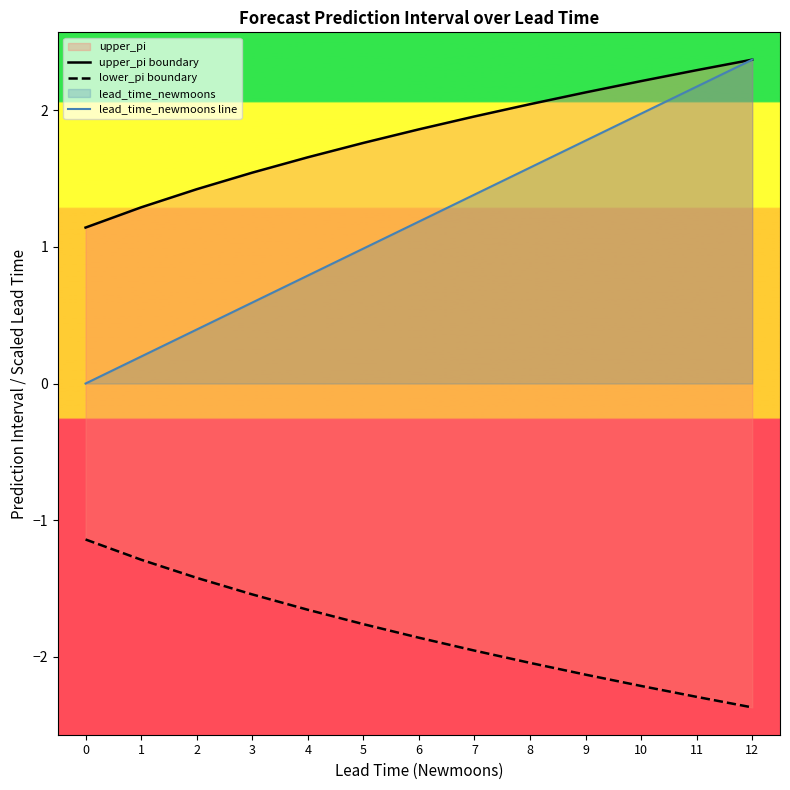

Which series changed the most between 1 and 12?

lead_time_newmoons line